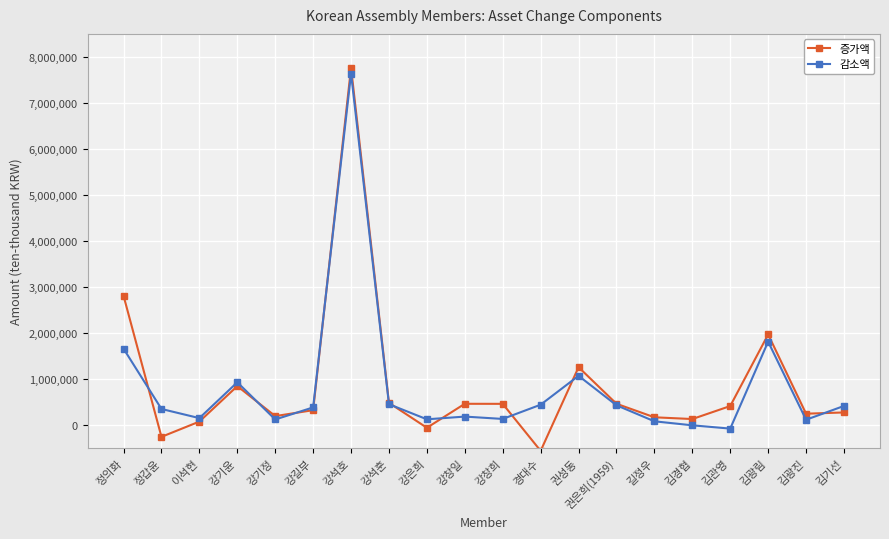

What is the spread (max minus min) of values at 강길부?

60416